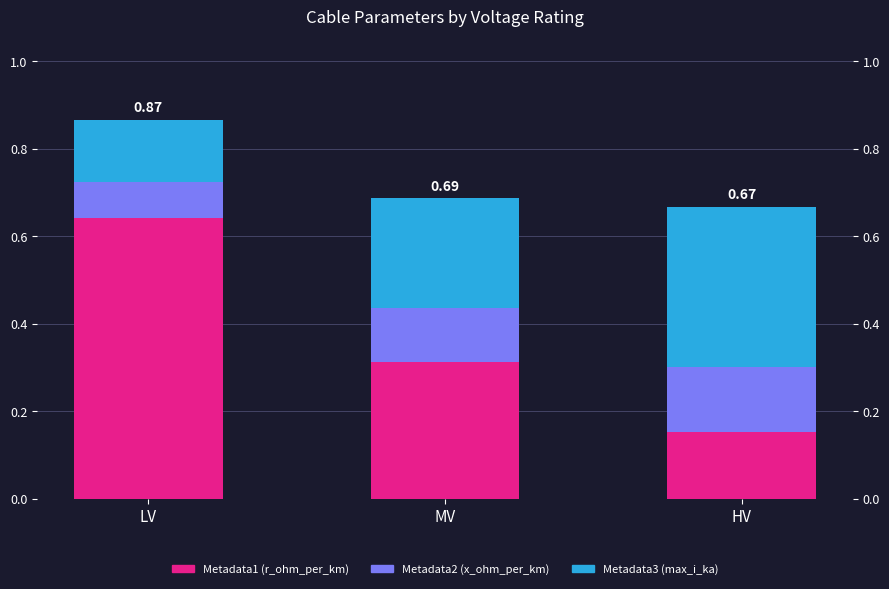

Count the number of data series in this chart.

3